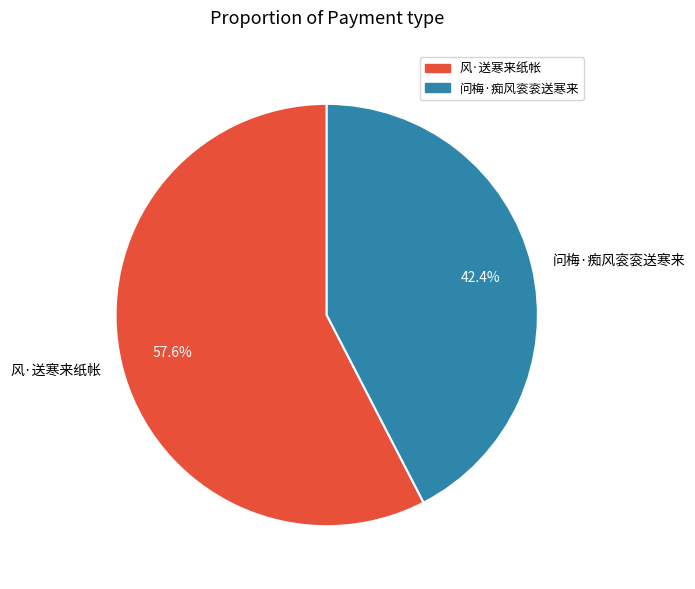

What percentage is NOT represented by 问梅·痴风衮衮送寒来?

57.6%